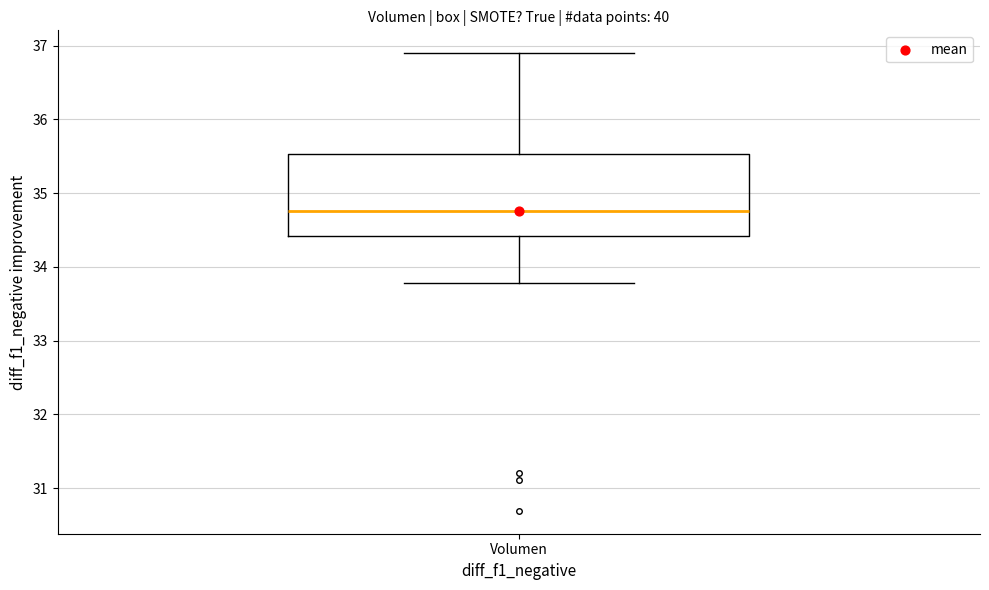

Where is the upper edge of the box for Volumen on the y-axis? The values are not printed on the chart, so give them approximately, as read against the axis.

35.5